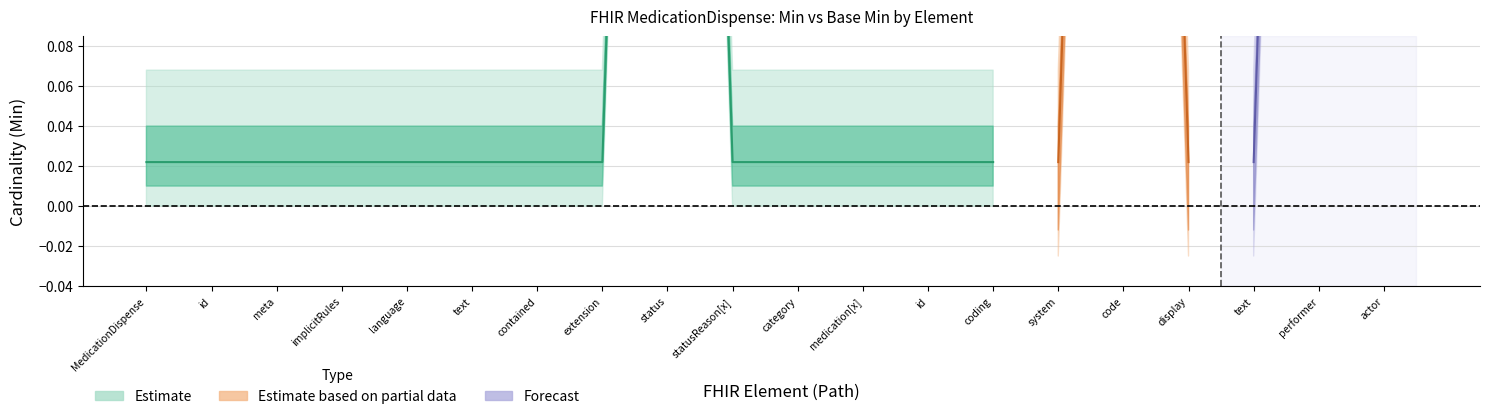

List the series in order of their peak value, highest first.

Base Min, Min